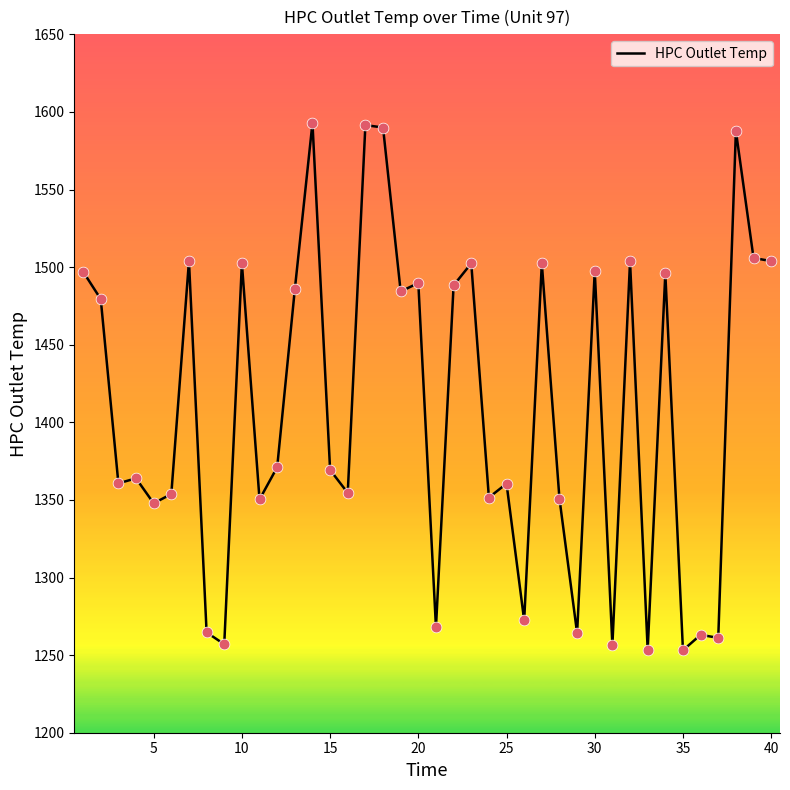

What is the difference between the maximum and minimum values?

339.7